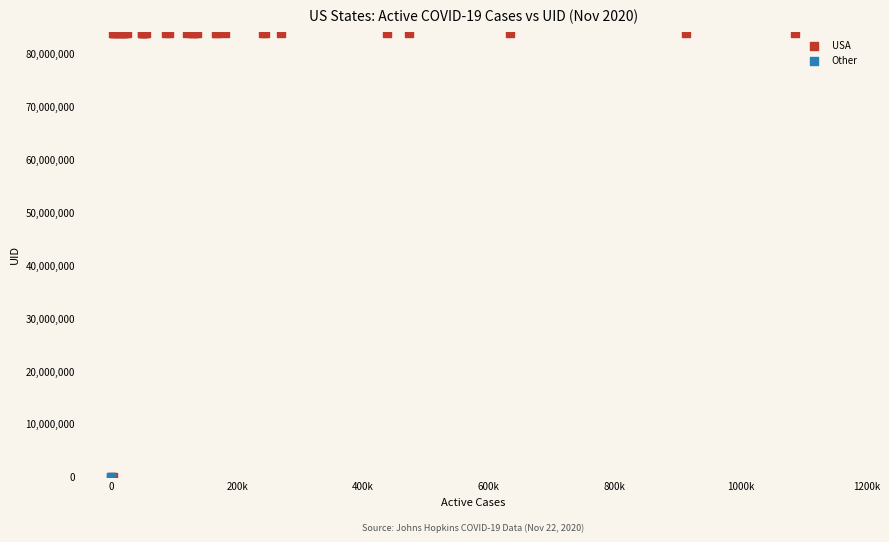

What are all the series names shown in the legend?

USA, Other